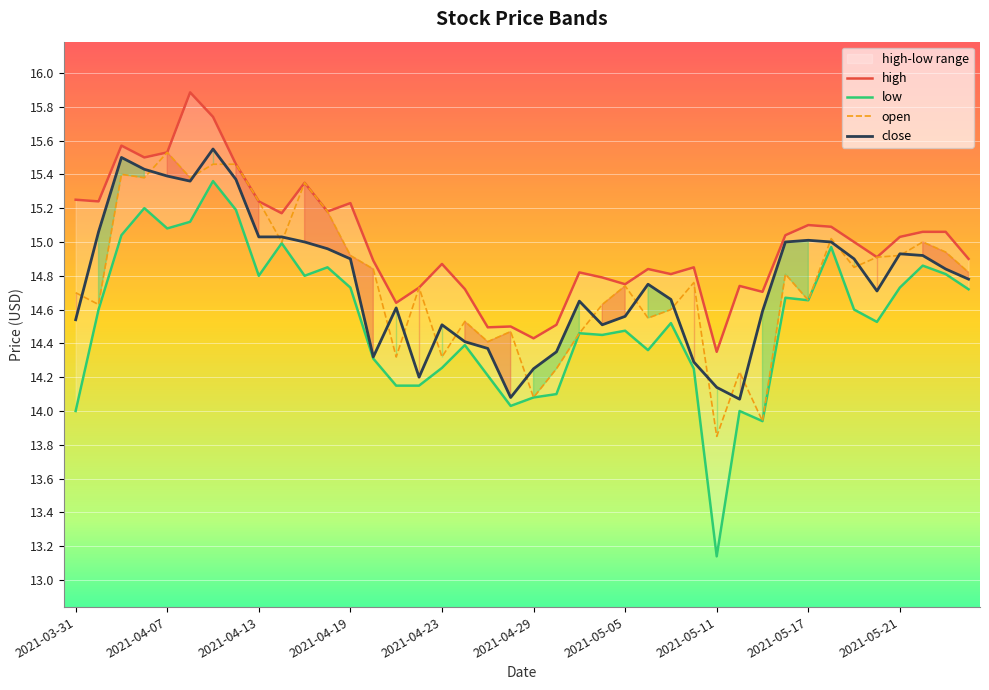

True or false: low and close intersect in this chart.

False